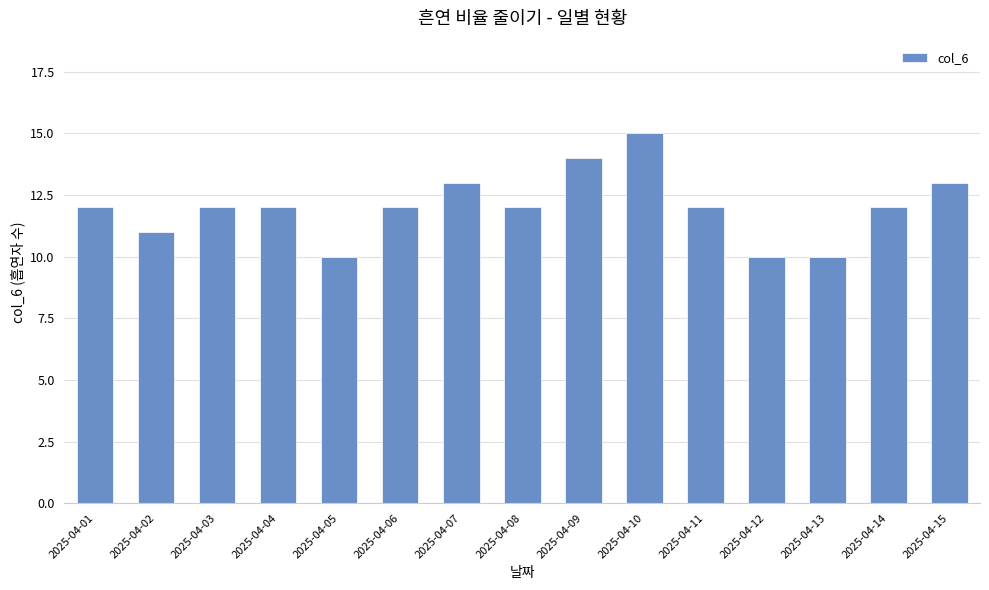

How many data points does each series have?

15